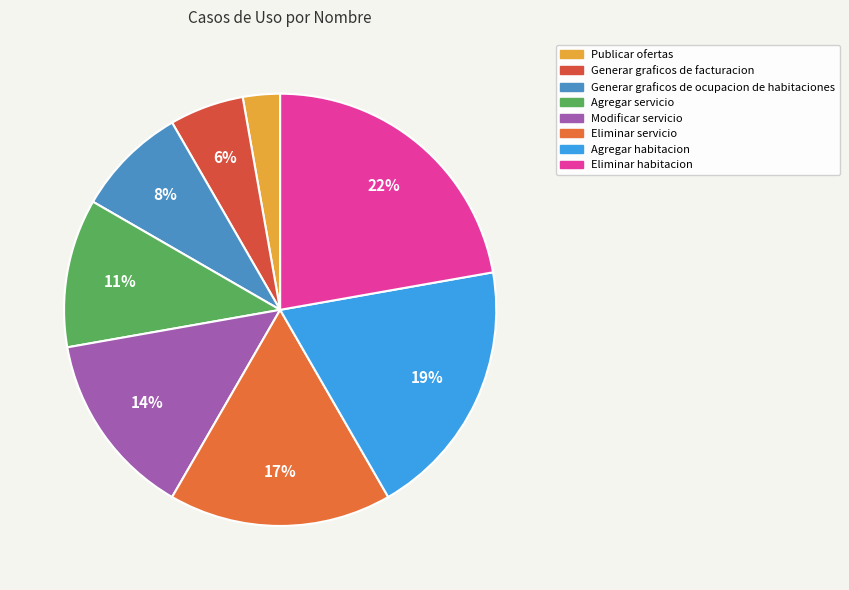

What is the smallest slice in the pie chart?

Publicar ofertas